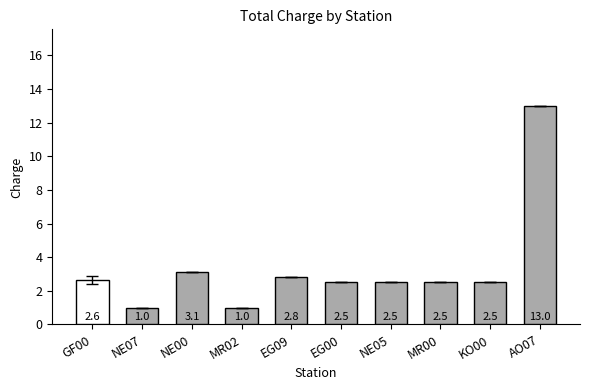

What is the label of the 3rd bar from the left?

NE00